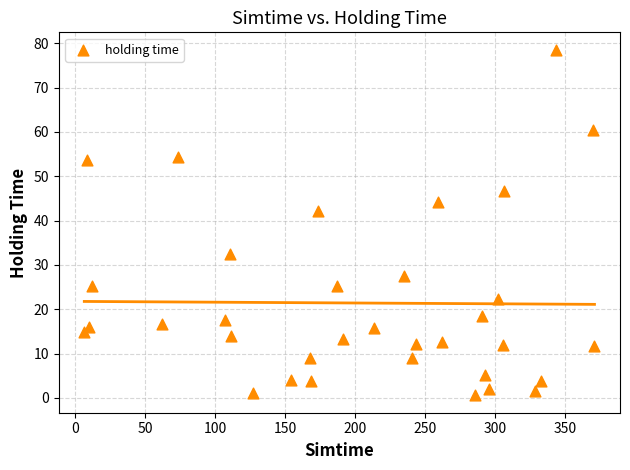

What Y value in the scatter plot is closest to 39?

42.1